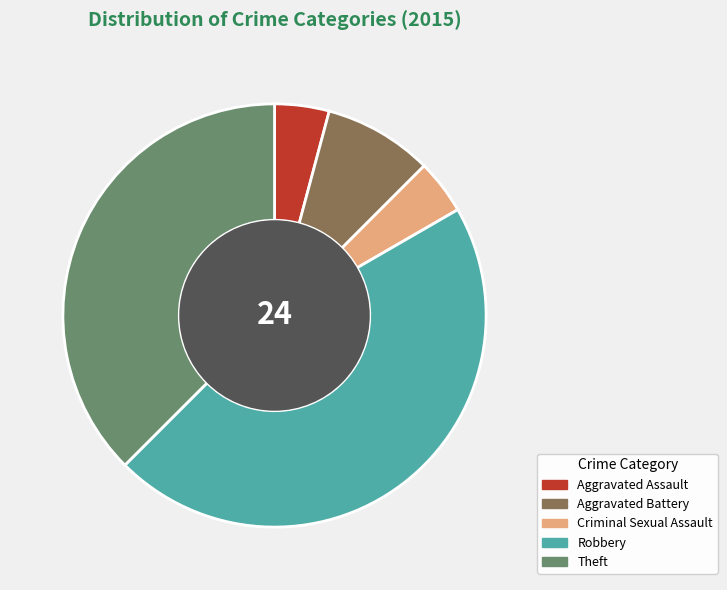

Is it true that Theft is 38% of the pie?

True